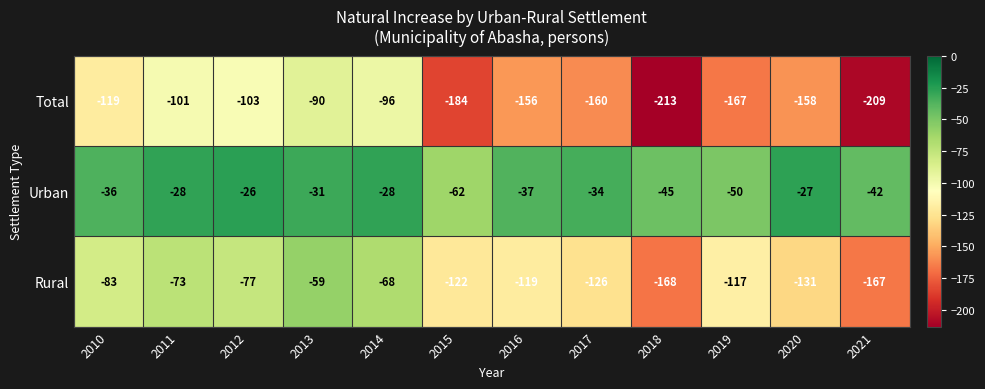

What is the average value of the Urban series?

-37